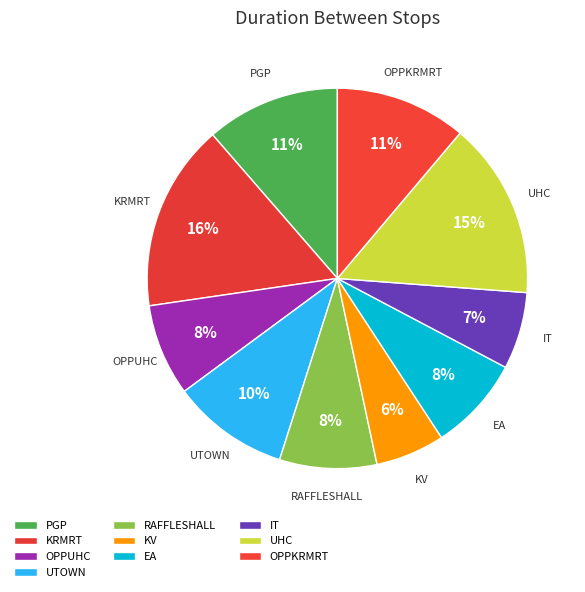

Is the sum of KRMRT and KV greater than half?

No